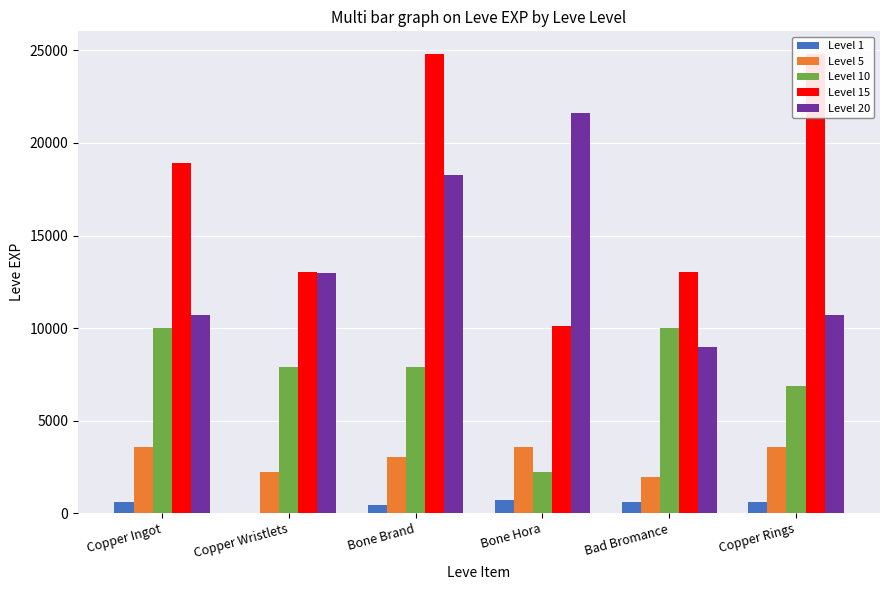

What is the difference between the Level 20 values at Bone Brand and Bone Hora?

3310